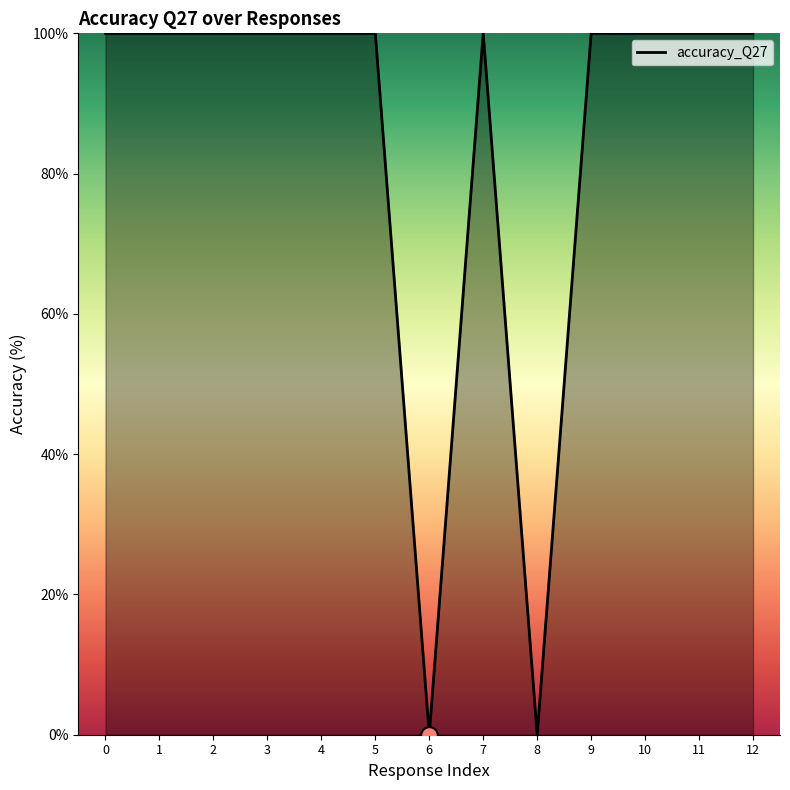

What is the sum of all values?

1100